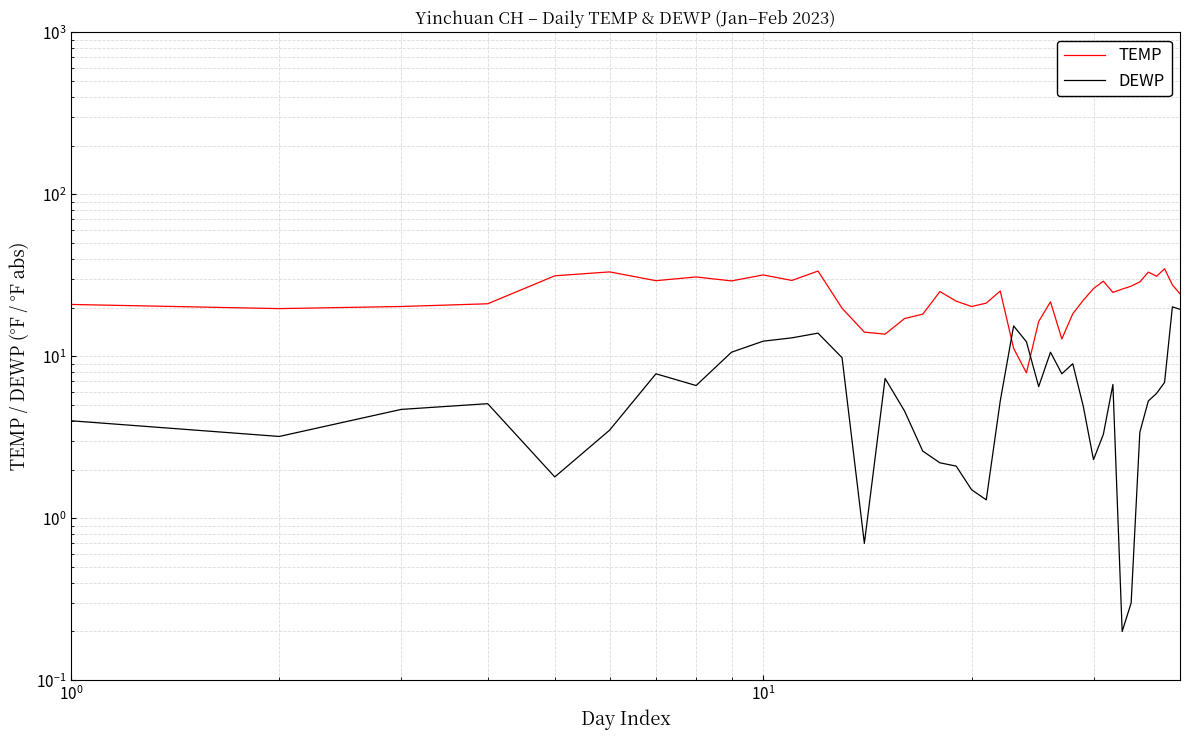

Is it true that TEMP equals 35.6 at 21?

False